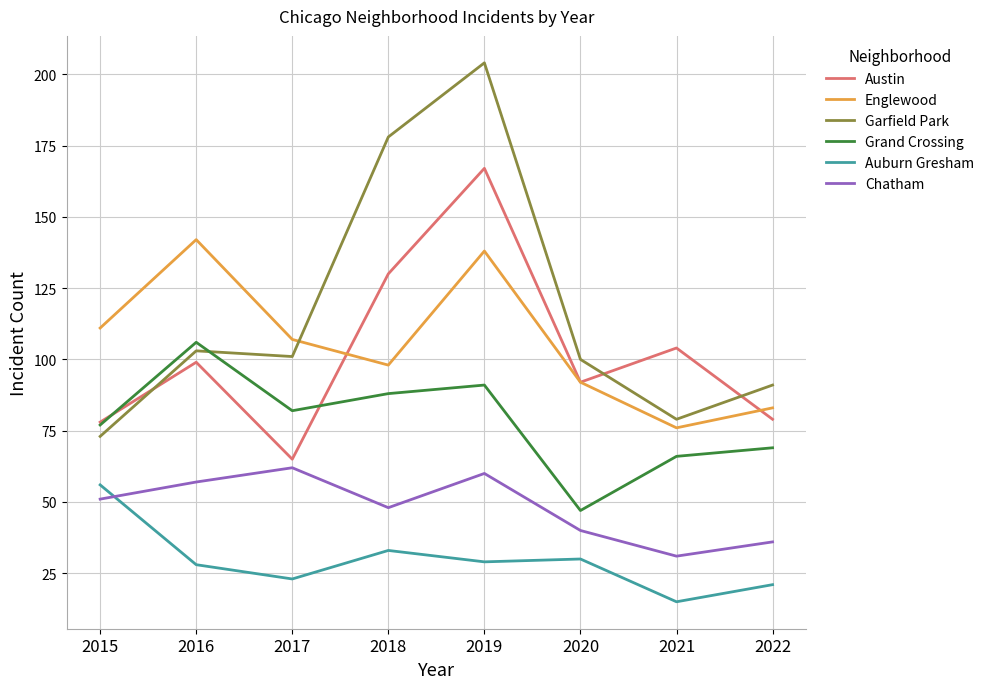

Rank the series at 2019 from lowest to highest value.

Auburn Gresham, Chatham, Grand Crossing, Englewood, Austin, Garfield Park